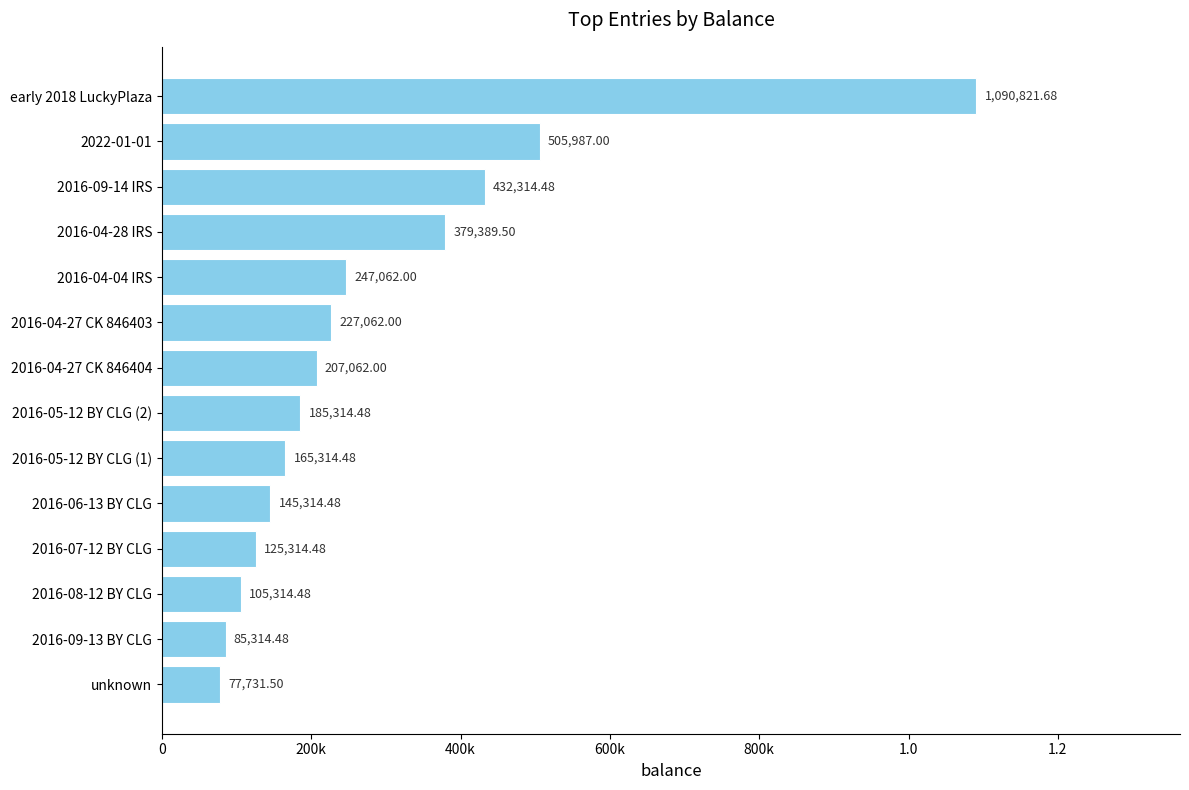

Are the bars horizontal?

Yes